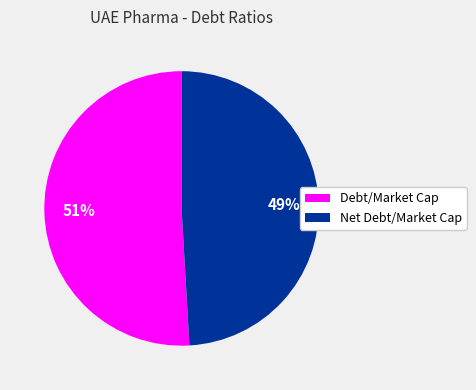

To the nearest percent, what is the average slice percentage?

50%